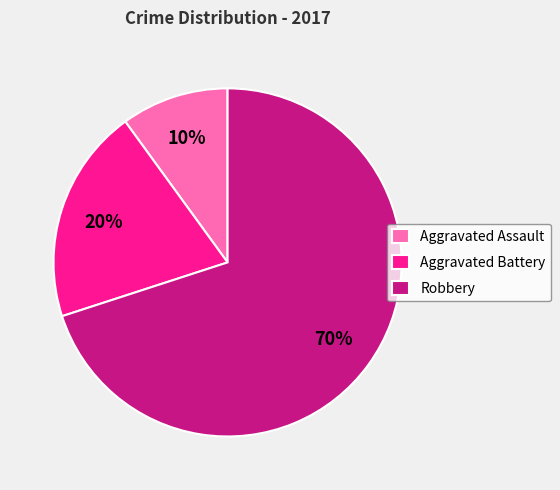

What percentage is the Robbery slice, to the nearest percent?

70%